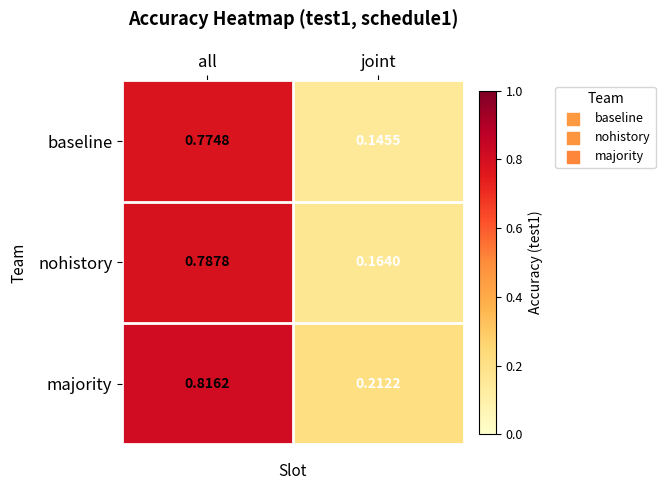

Is the value of majority at all greater than the value of nohistory at all?

Yes